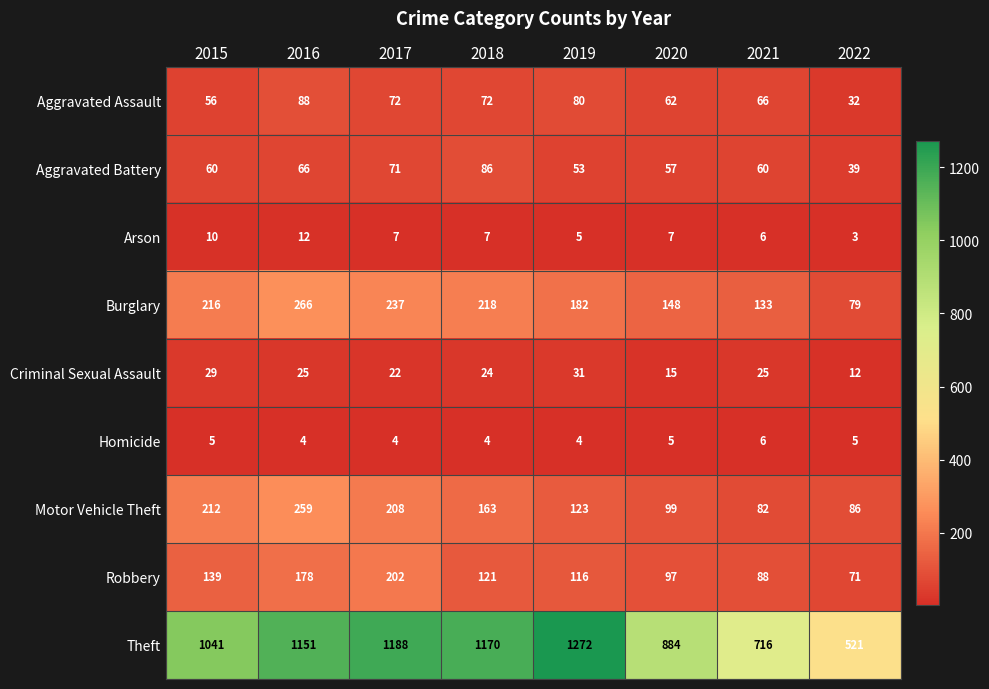

At which label does Robbery first exceed 121?

2015